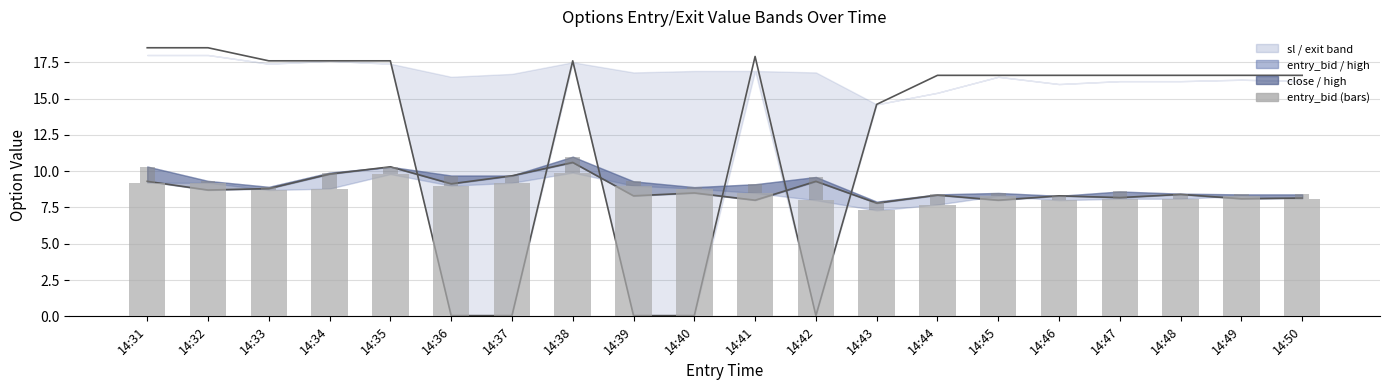

The value of exit_high at 14:34 is 6.5. True or false?

False